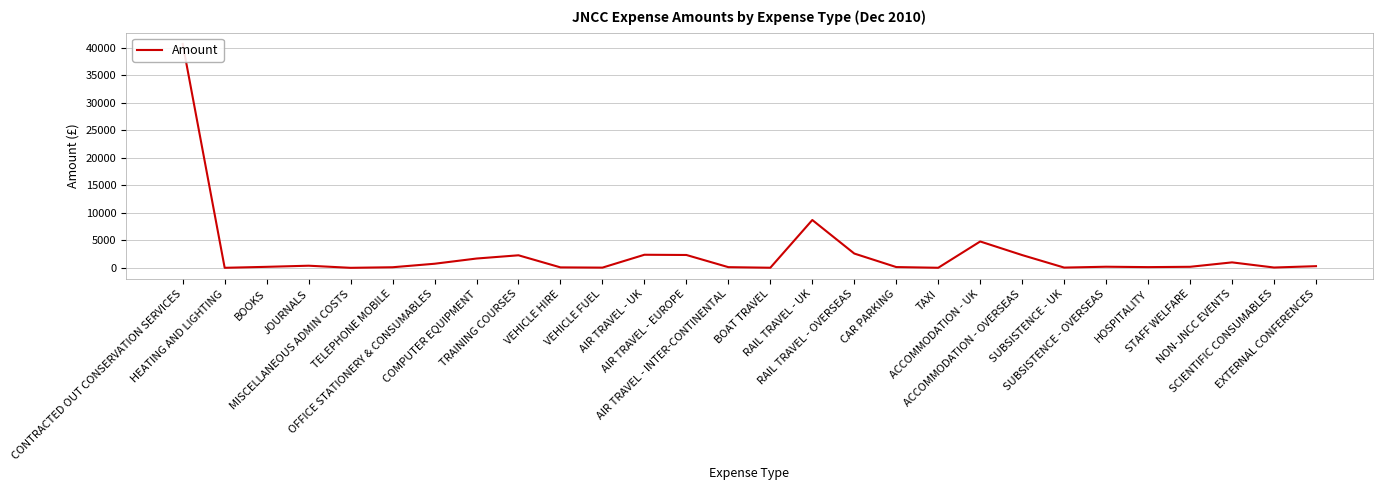

Is it true that the value at SCIENTIFIC CONSUMABLES is 101.6?

False